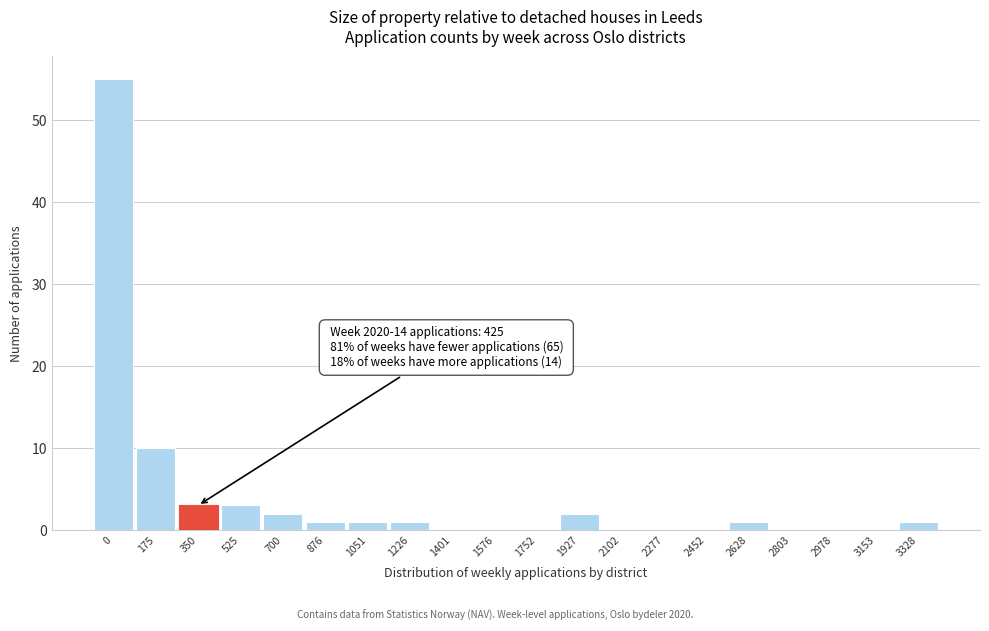

Reading left to right, what are all the values shown in this chart?

0=55	175=10	350=3	525=3	700=2	876=1	1051=1	1226=1	1401=0	1576=0	1752=0	1927=2	2102=0	2277=0	2452=0	2628=1	2803=0	2978=0	3153=0	3328=1